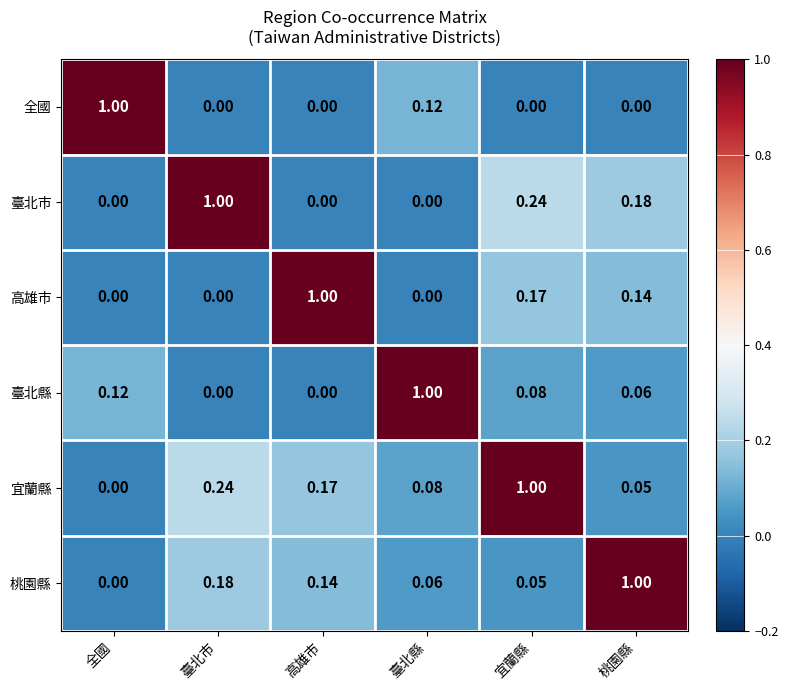

At which category is the sum across all series the highest?

宜蘭縣